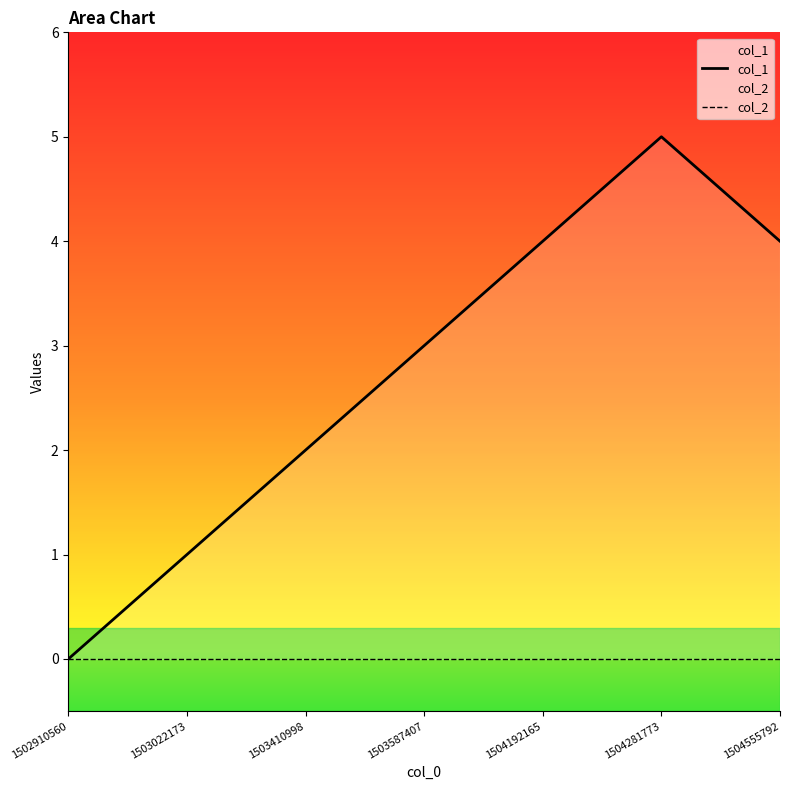

List the labels in order of col_2 value, largest first.

1502910560, 1503022173, 1503410998, 1503587407, 1504192165, 1504281773, 1504555792